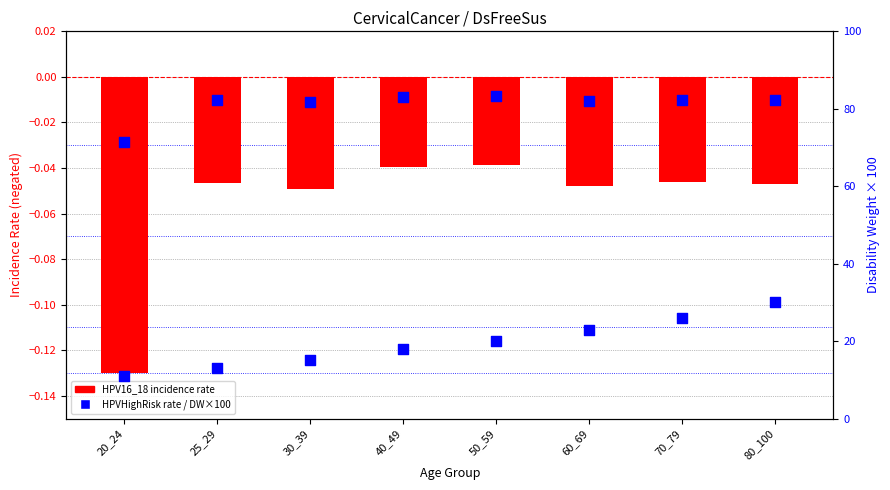

Which series has the largest total across all categories?

HPVHighRisk rate